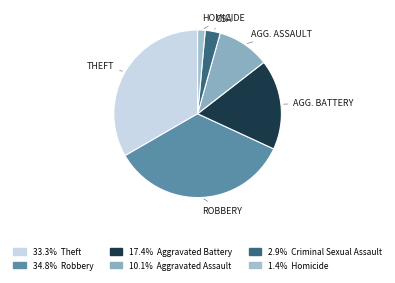

Count the number of slices in the pie.

6